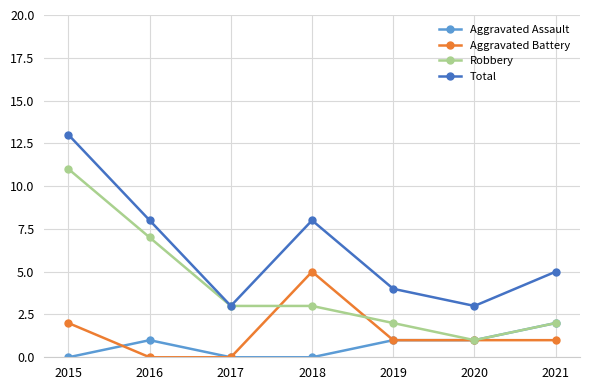

Reading right to left, extract all data points from this chart.

Aggravated Assault: 2021=2	2020=1	2019=1	2018=0	2017=0	2016=1	2015=0
Aggravated Battery: 2021=1	2020=1	2019=1	2018=5	2017=0	2016=0	2015=2
Robbery: 2021=2	2020=1	2019=2	2018=3	2017=3	2016=7	2015=11
Total: 2021=5	2020=3	2019=4	2018=8	2017=3	2016=8	2015=13